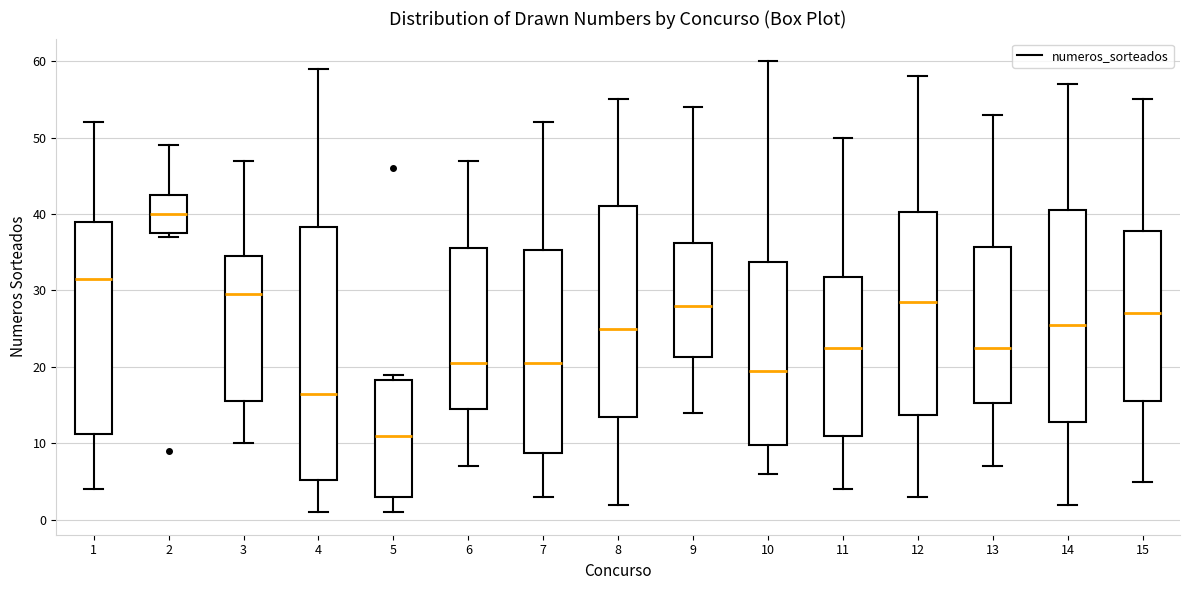

Which box is the tallest, from its lower edge to its upper edge?

4